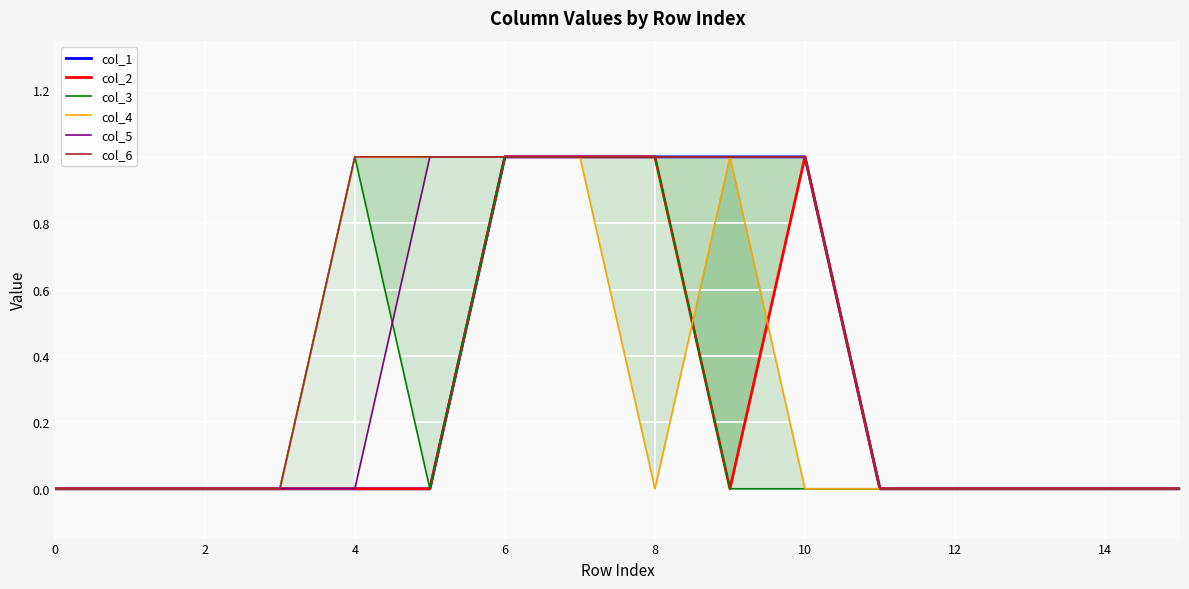

The col_4 series shows 0 at 16. True or false?

False